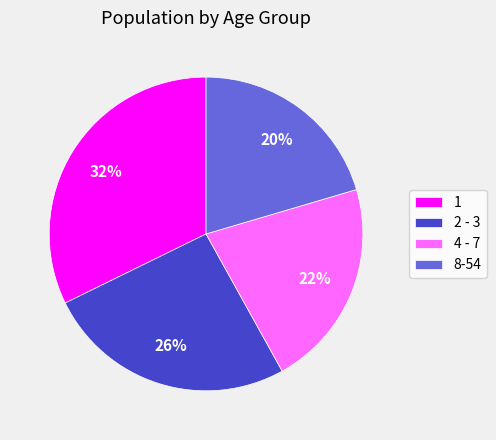

How many slices are in this pie chart?

4